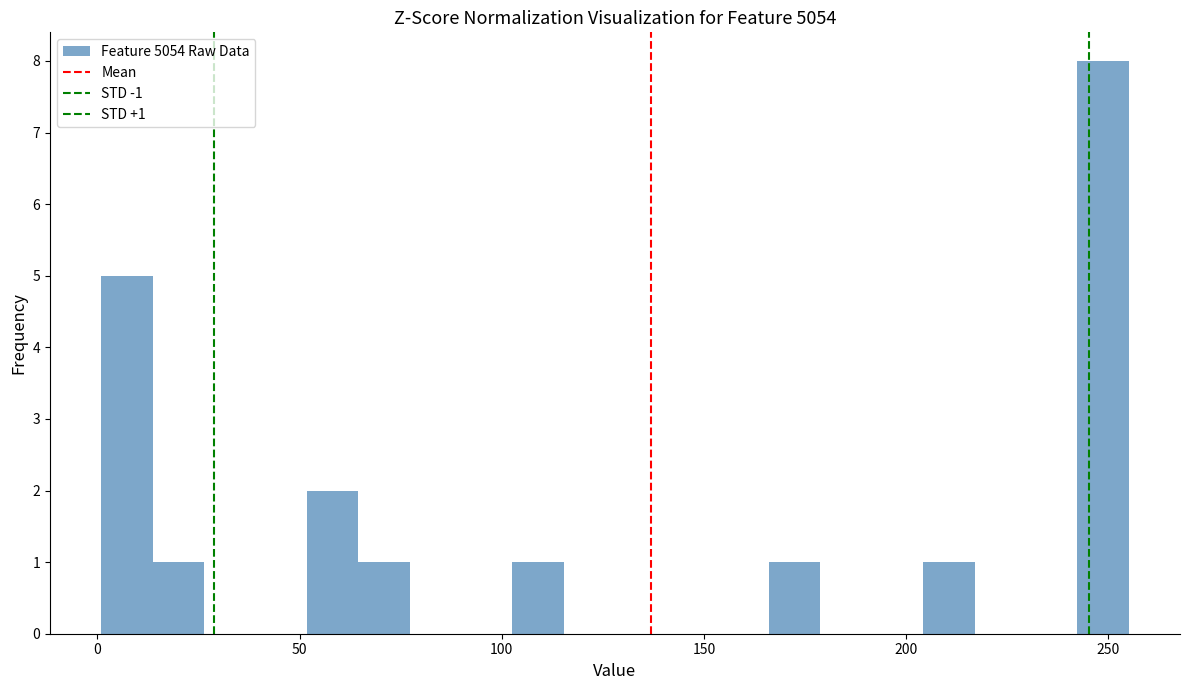

Read against the x-axis, roughly where is the centre of the tallest bar?

250